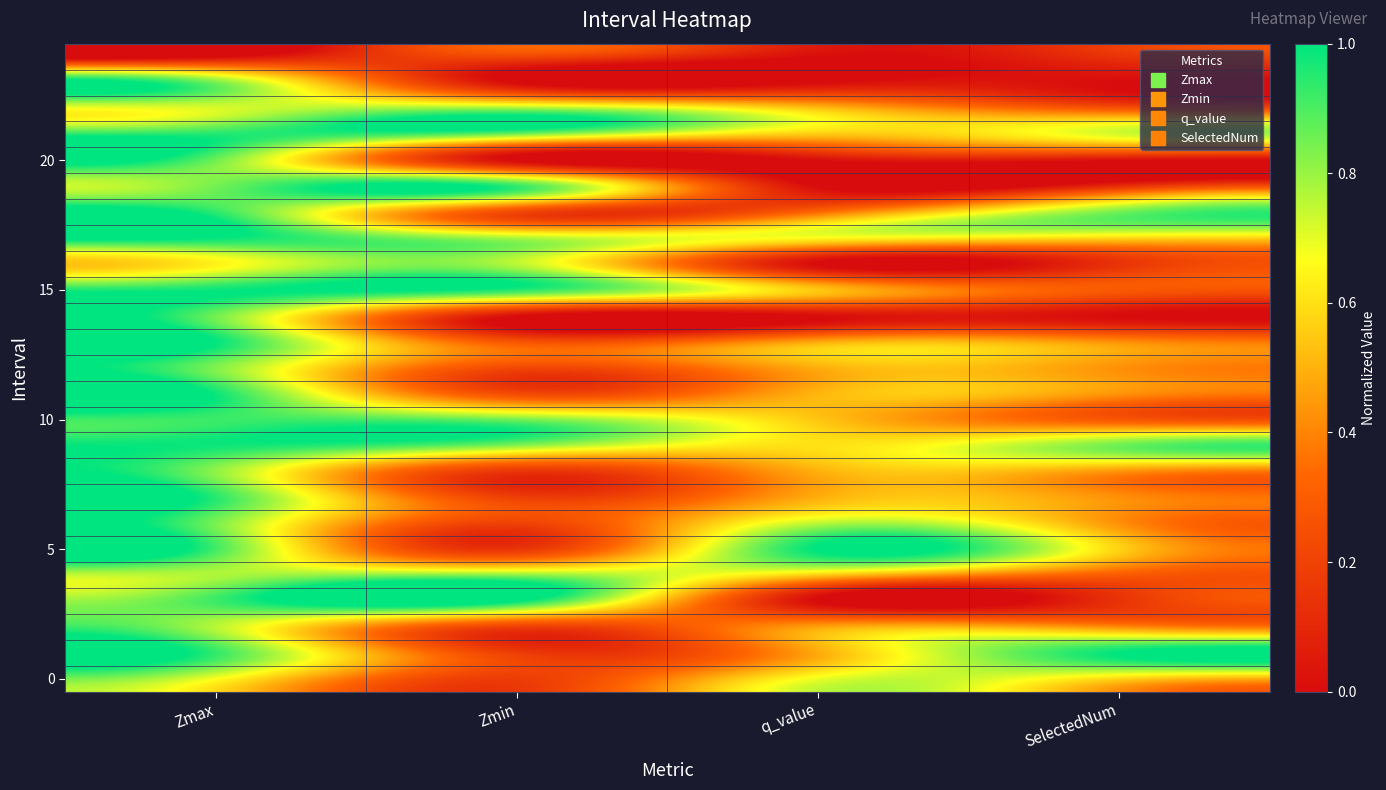

What is the difference between the highest and lowest values at SelectedNum?

1.0